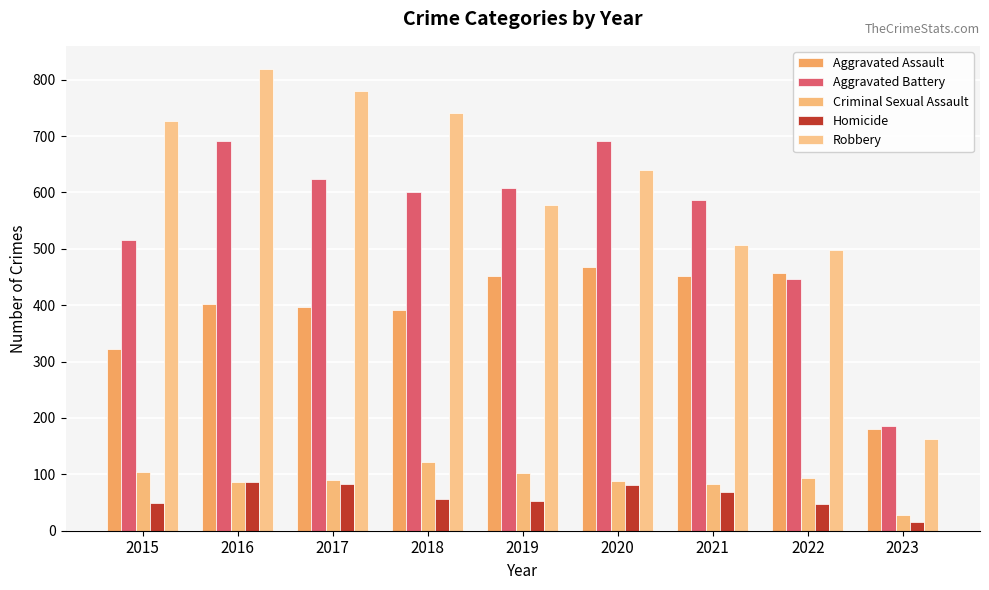

Does the chart contain stacked bars?

No